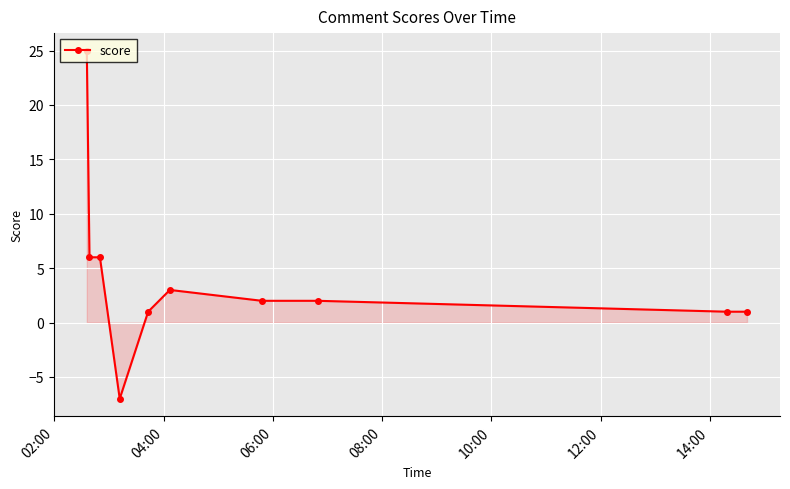

What is the average value?

4